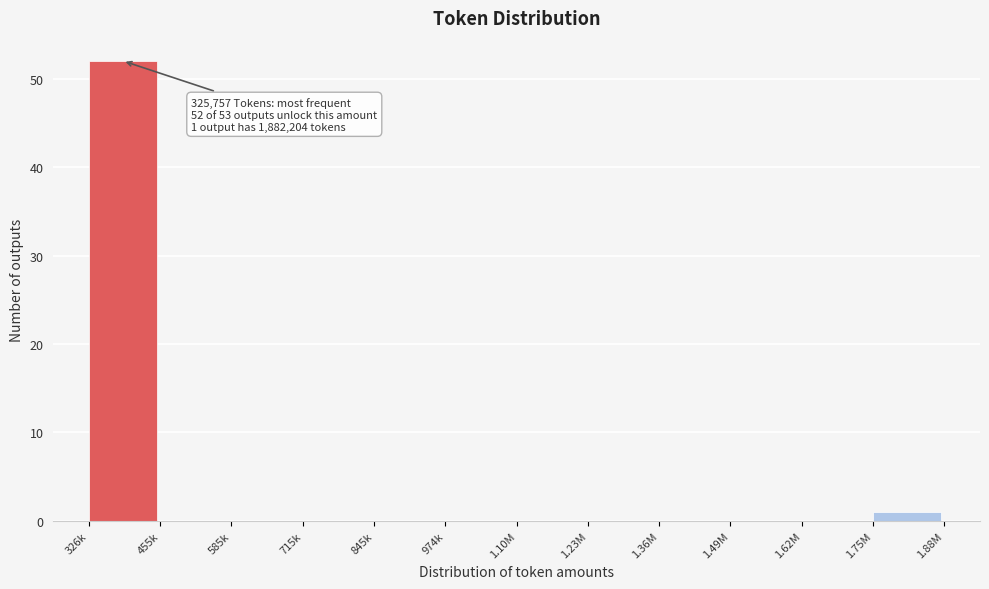

Reading right to left, list all the values displayed in this chart.

1.75M=1	1.62M=0	1.49M=0	1.36M=0	1.23M=0	1.10M=0	974k=0	845k=0	715k=0	585k=0	455k=0	326k=52